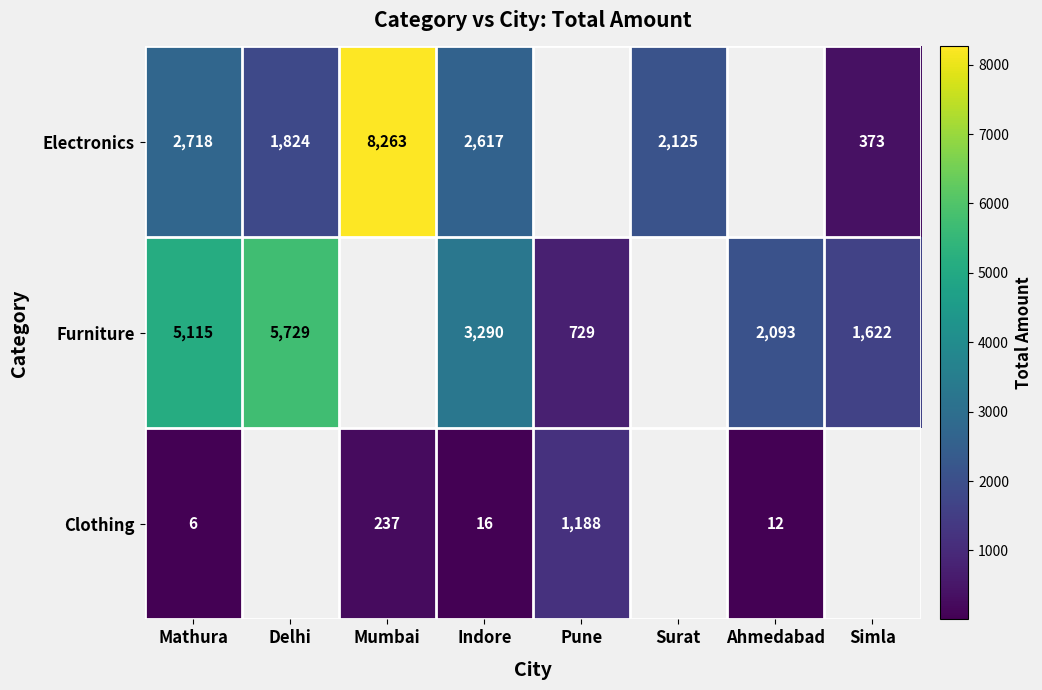

How many data points does each series have?

8